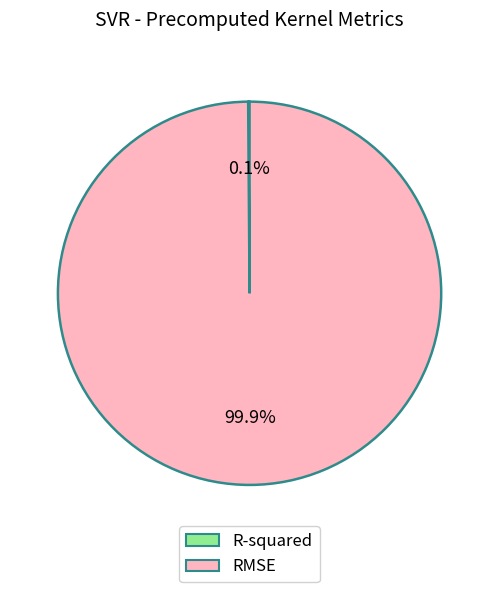

To the nearest percent, what is the difference between the largest and smallest slice percentages?

100%